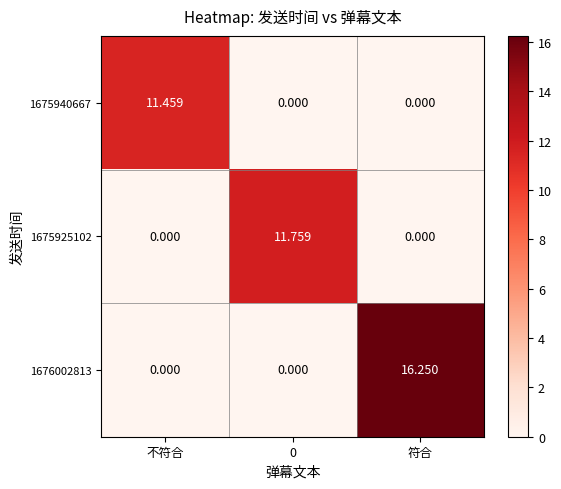

At which category is the sum across all series the highest?

符合